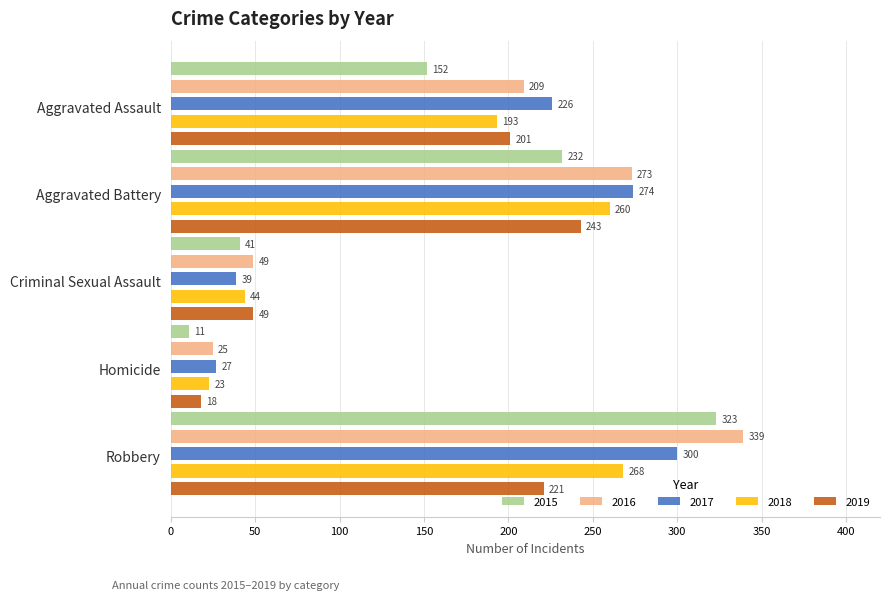

At which label is 2015 closest to 167?

Aggravated Assault